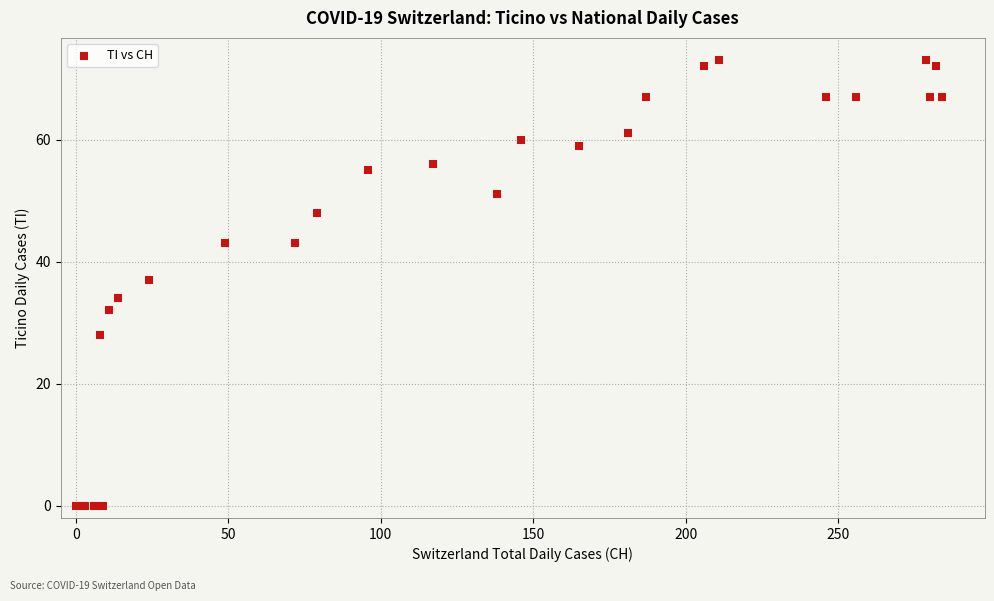

What Y value in the scatter plot is closest to 36?

37